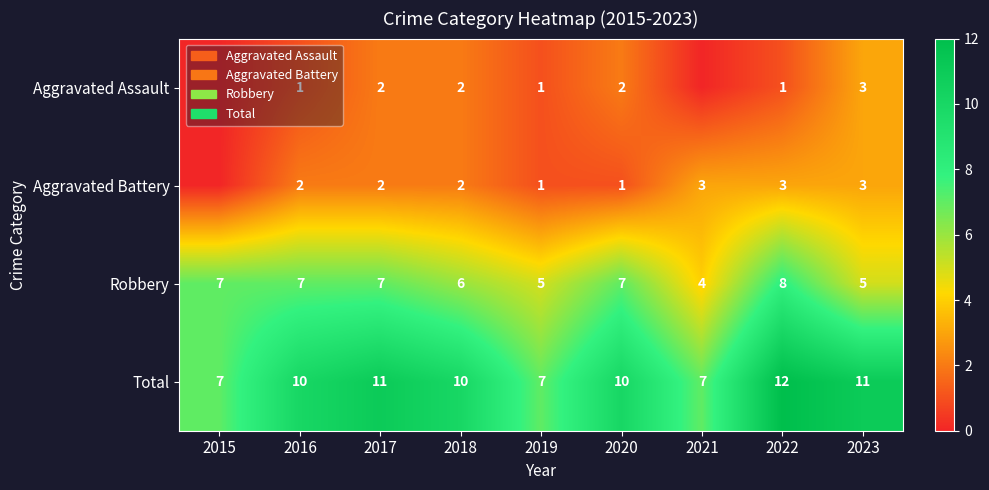

At which category does the chart reach its minimum across all series?

2015